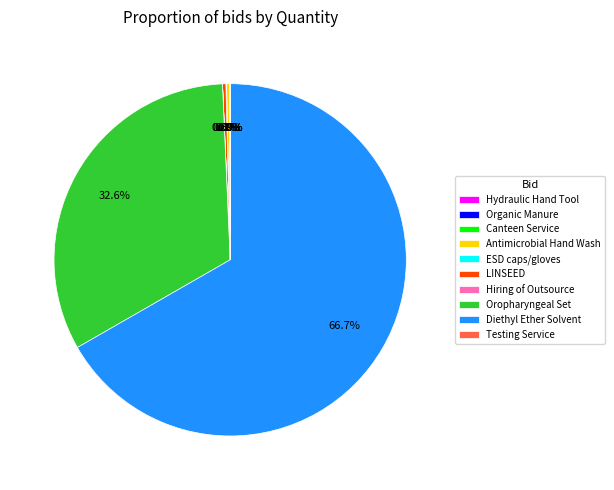

What is the majority slice?

Diethyl Ether Solvent